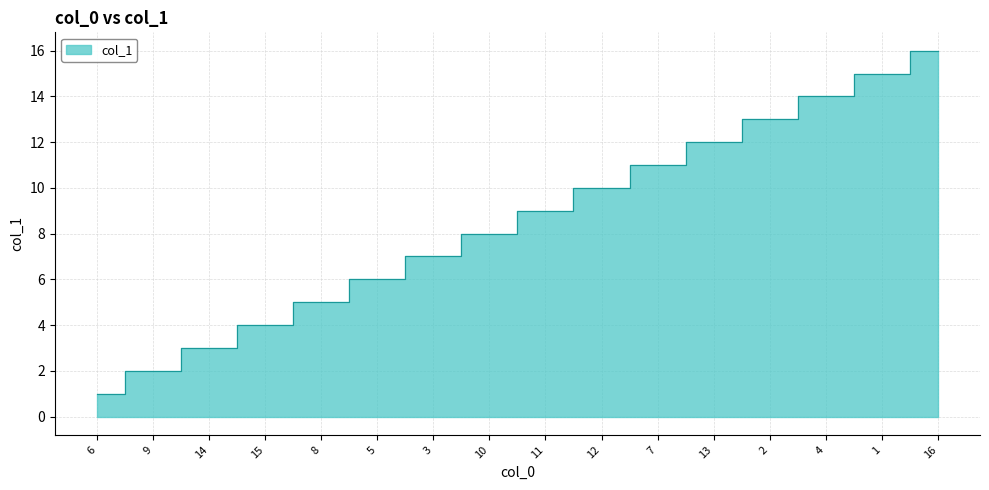

Where does the data first go above 9?

12